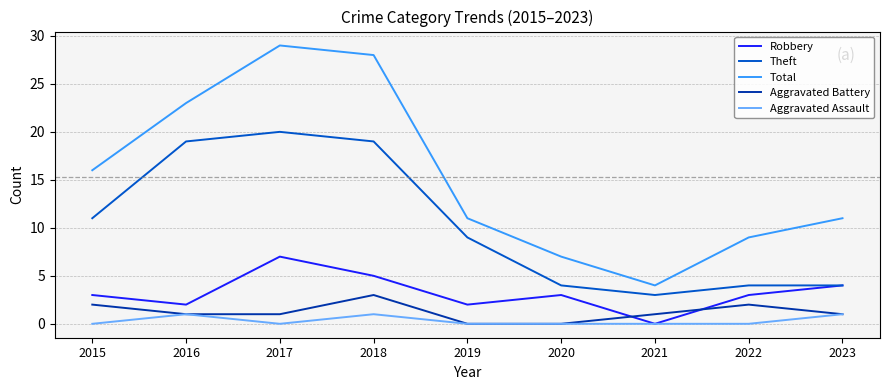

How many categories are shown in the chart?

9